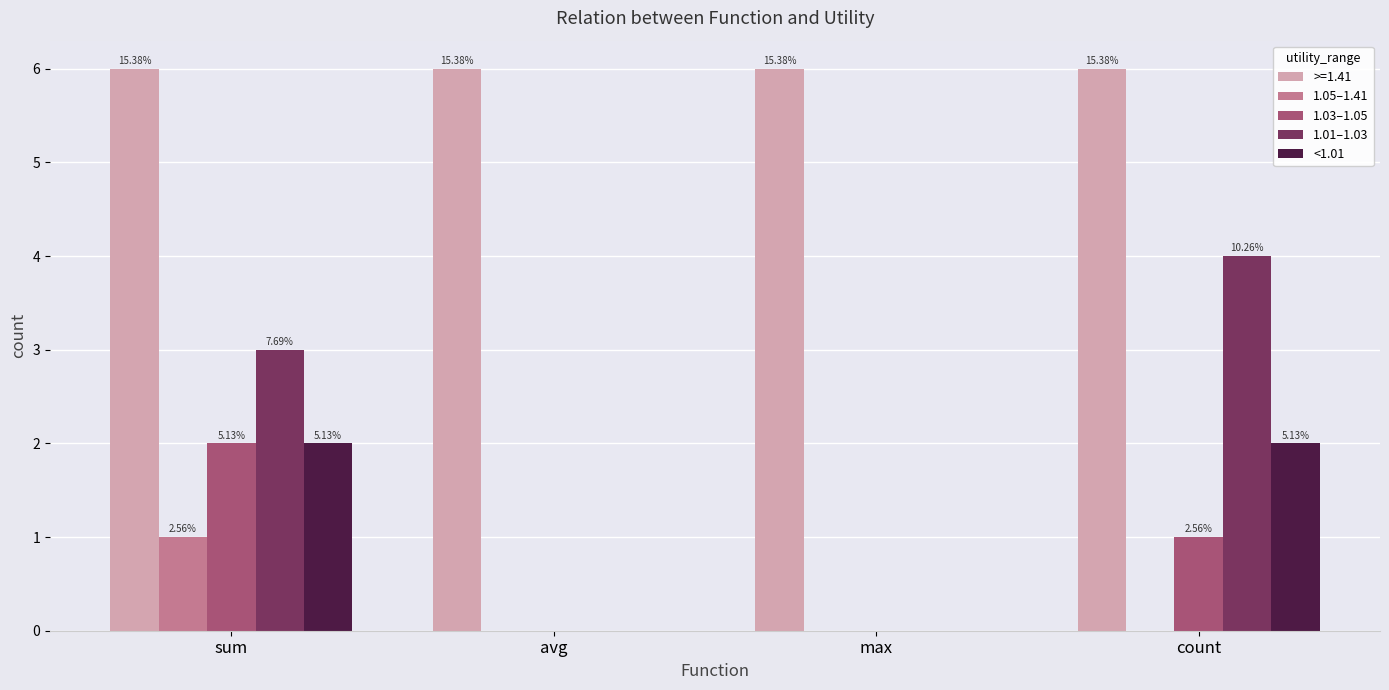

Are the bars grouped side by side (vs. stacked)?

Yes